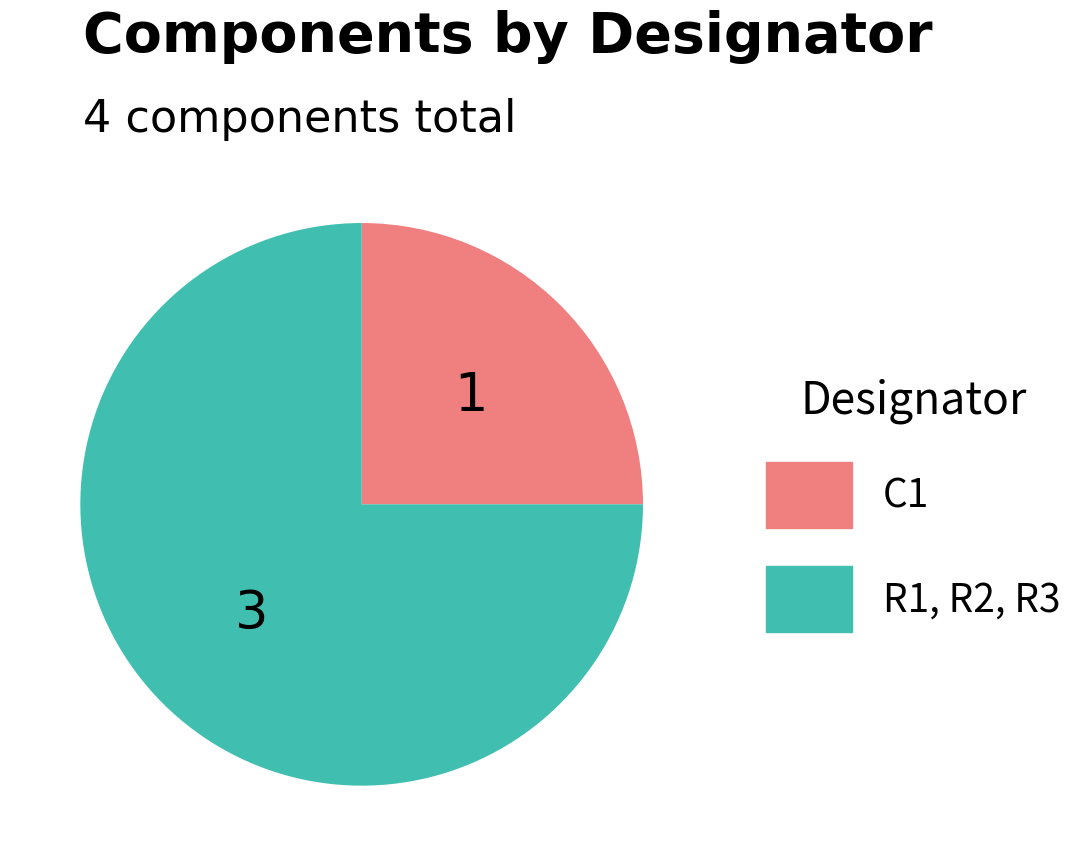

Rank the categories by value from lowest to highest.

C1, R1, R2, R3